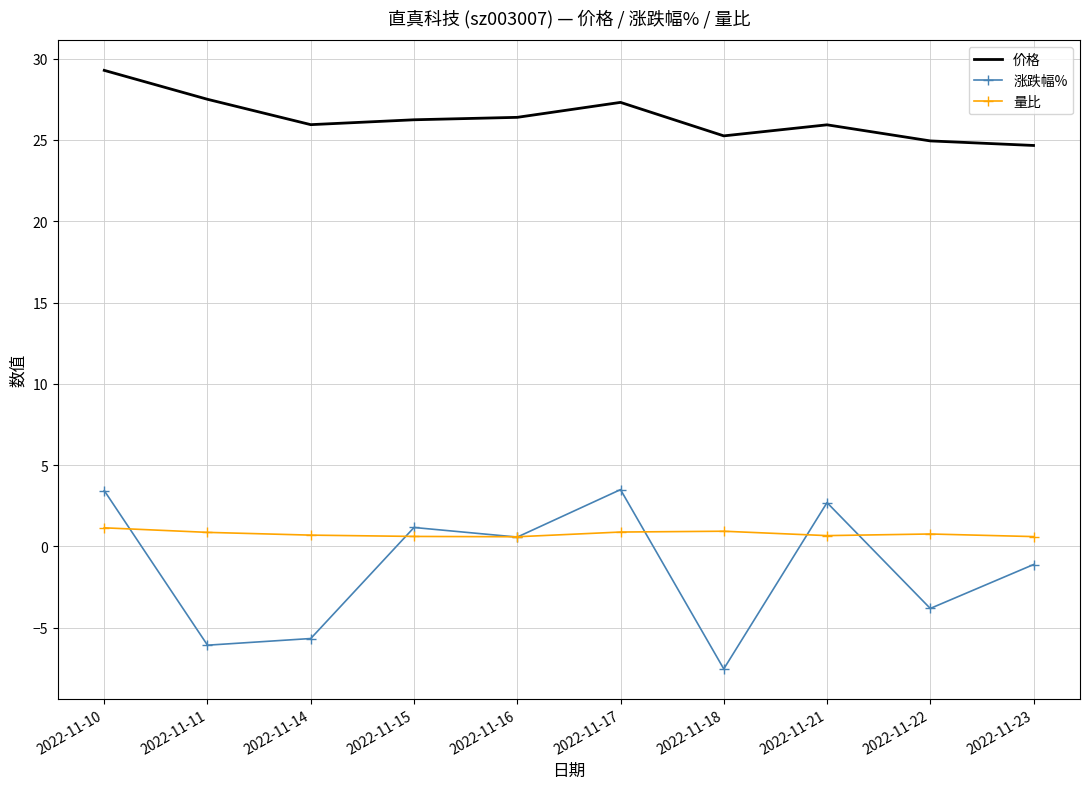

What is the difference between the maximum and minimum values in the 涨跌幅% series?

11.0